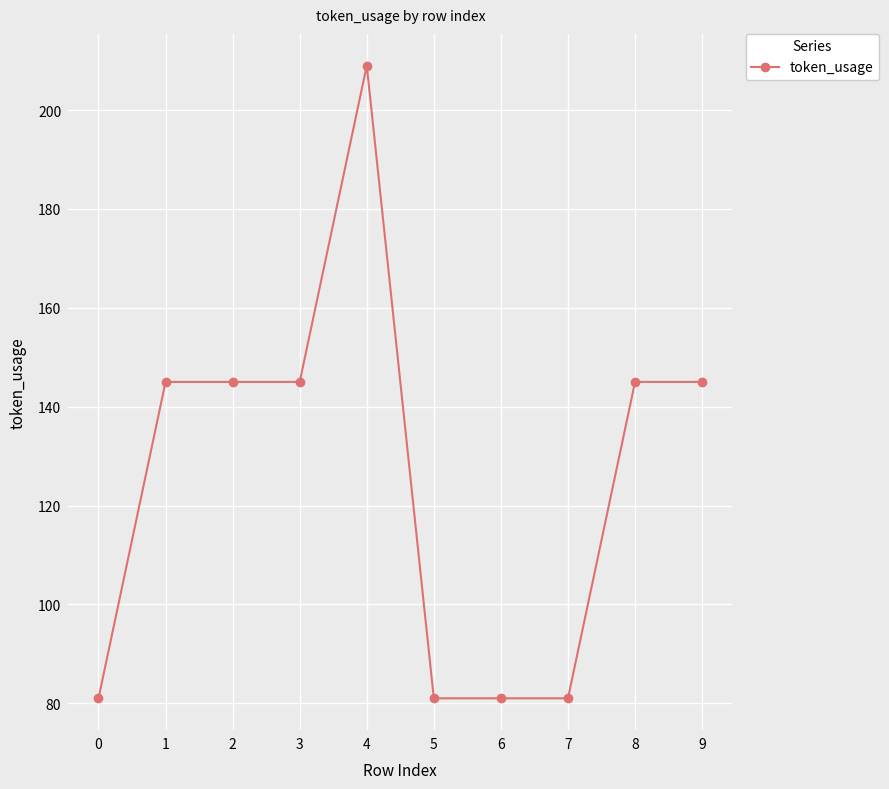

Approximately how many times larger is the value at 8 compared to 3?

1.0